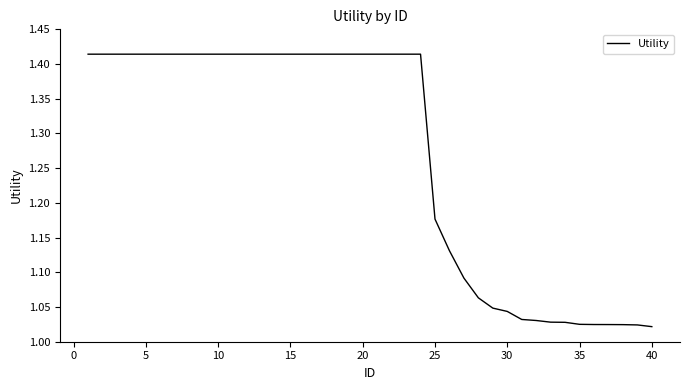

Reading left to right, transcribe all the data shown in this chart.

1.4	1.4	1.4	1.4	1.4	1.4	1.4	1.4	1.4	1.4	1.4	1.4	1.4	1.4	1.4	1.4	1.4	1.4	1.4	1.4	1.4	1.4	1.4	1.4	1.2	1.1	1.1	1.1	1.0	1.0	1.0	1.0	1.0	1.0	1.0	1.0	1.0	1.0	1.0	1.0